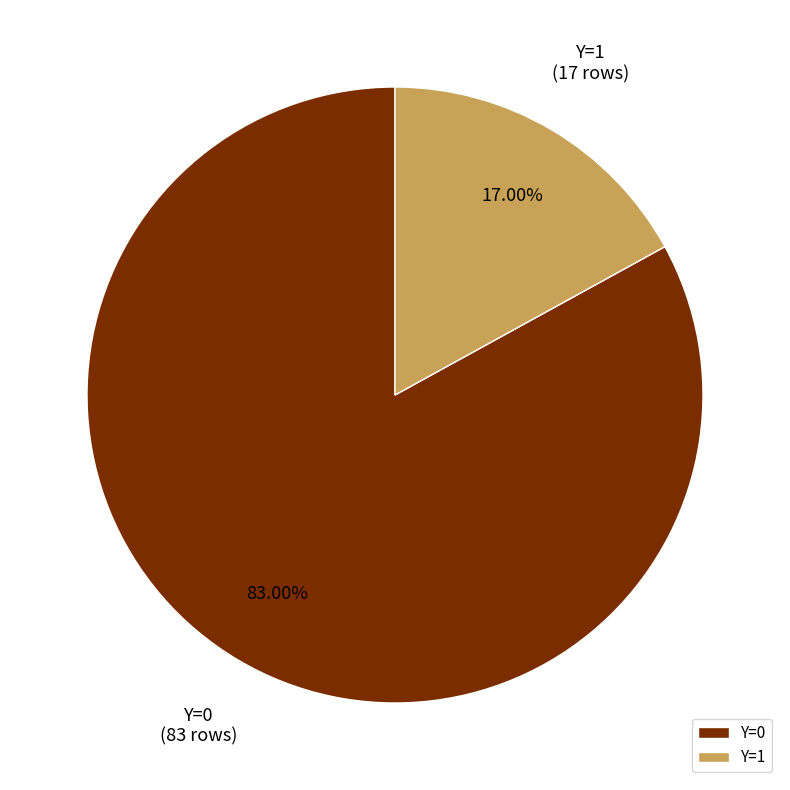

Does any single category account for the majority?

Yes